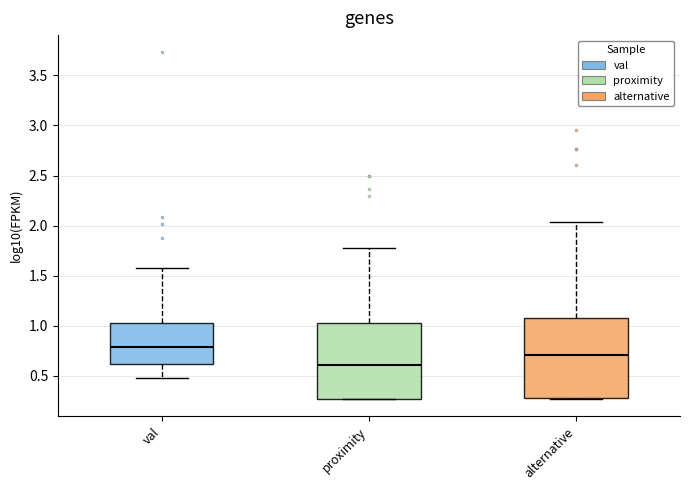

Which box's median line is the lowest?

proximity